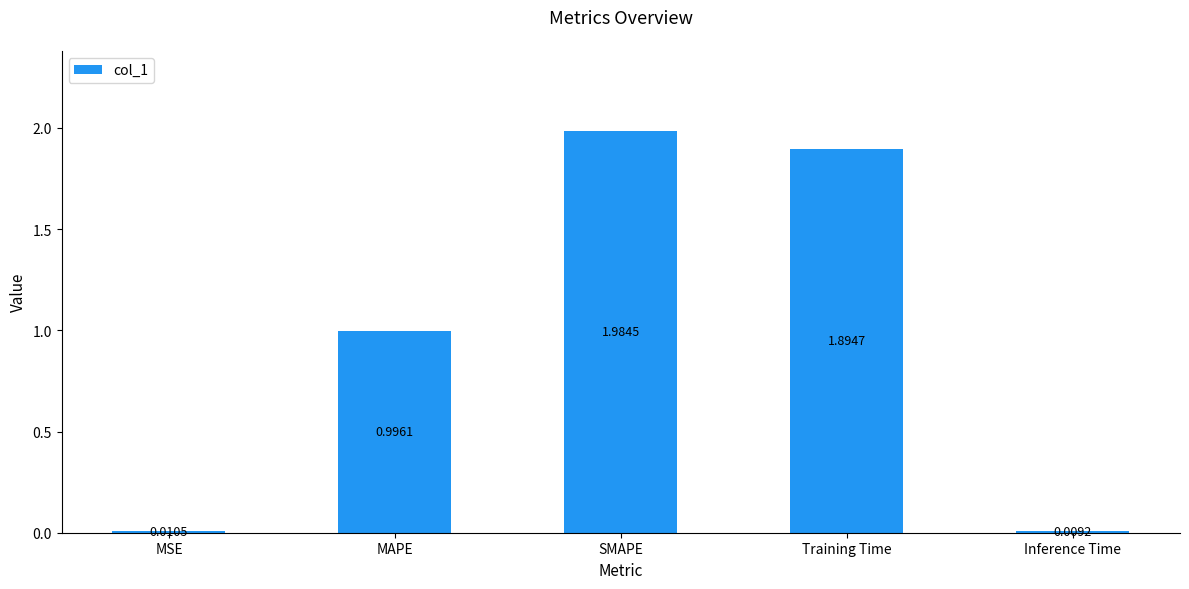

List the labels in order of value, smallest first.

Inference Time, MSE, MAPE, Training Time, SMAPE